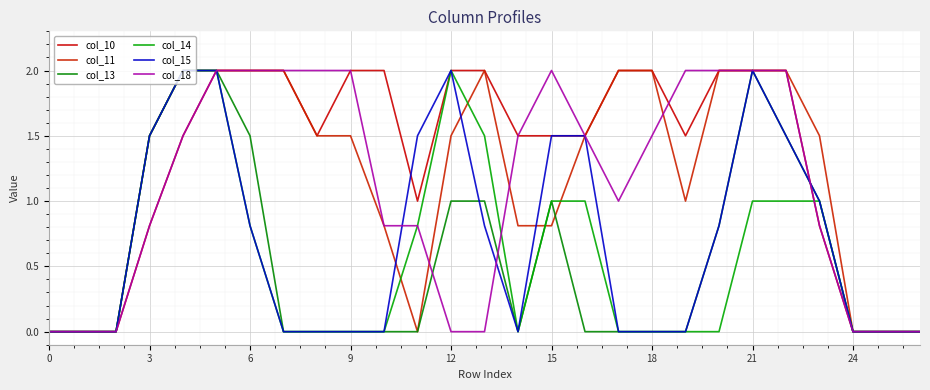

Where is the first local maximum for col_14?

12